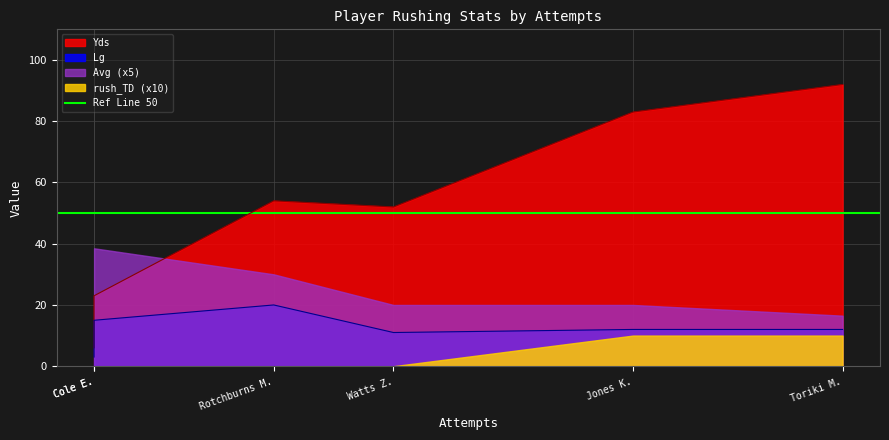

What is the label of the 4th point from the left?

Jones K.